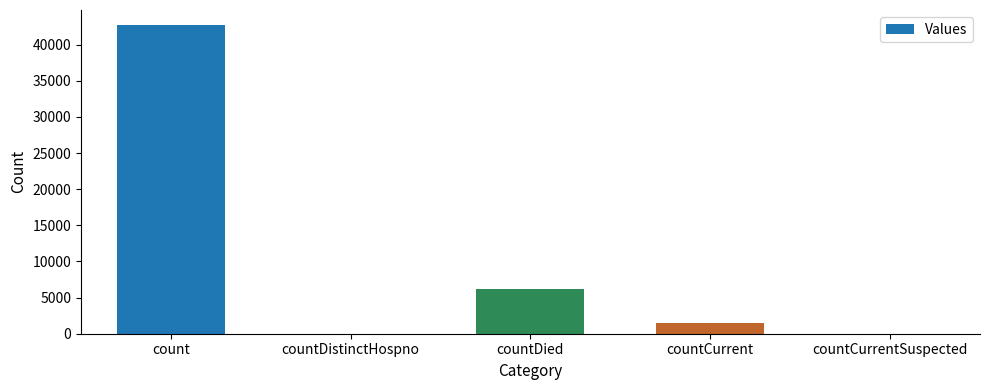

What is the difference between the values at countCurrentSuspected and countCurrent?

1432